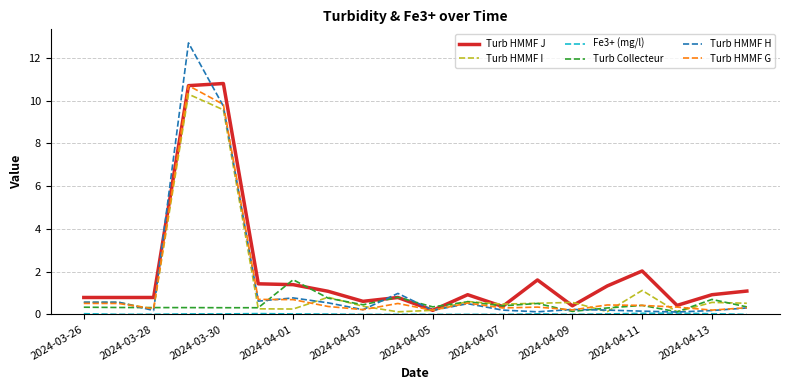

Which series has the largest range (max minus min)?

Turb HMMF H